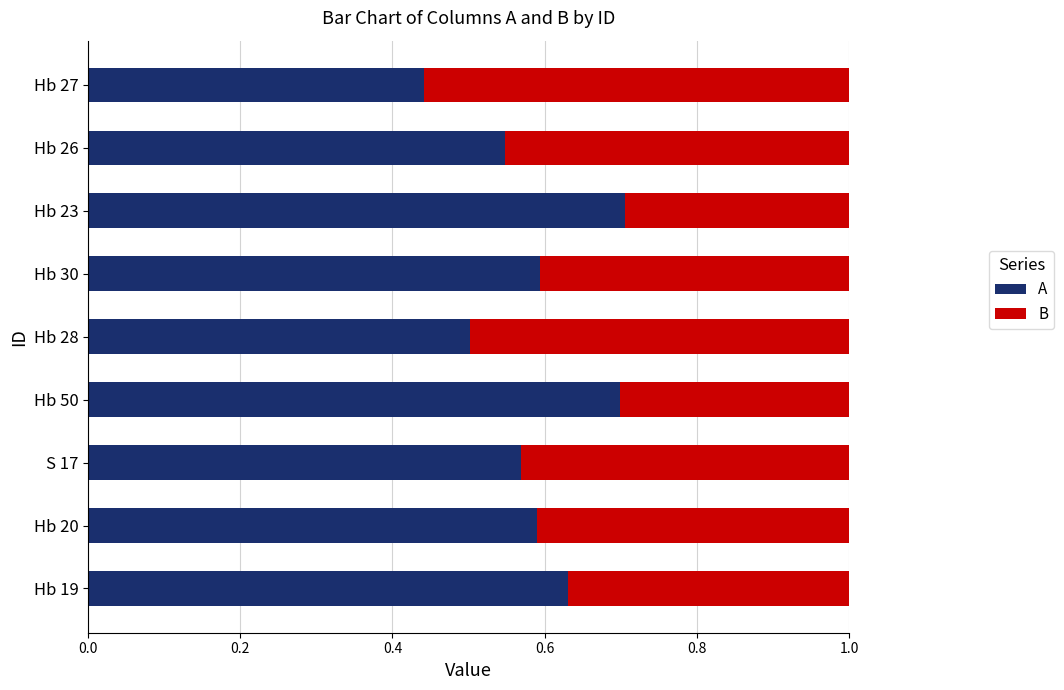

At which label does A reach its minimum?

Hb 27